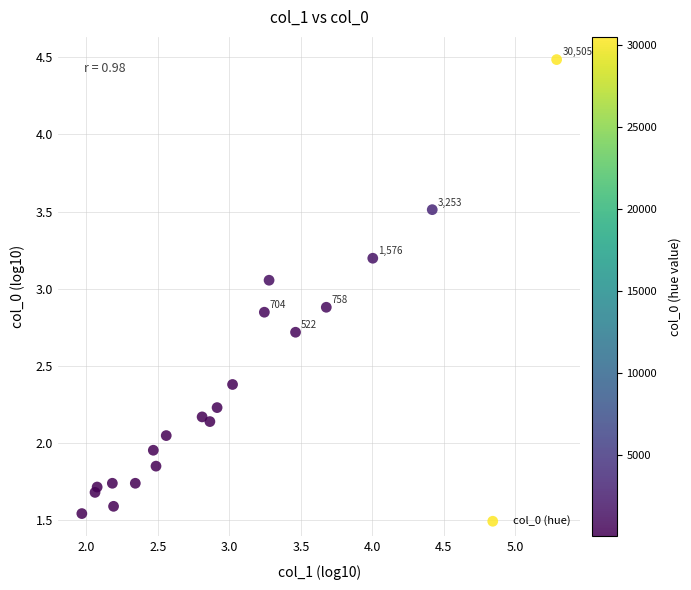

What is the range of Y values (max minus min)?

2.9